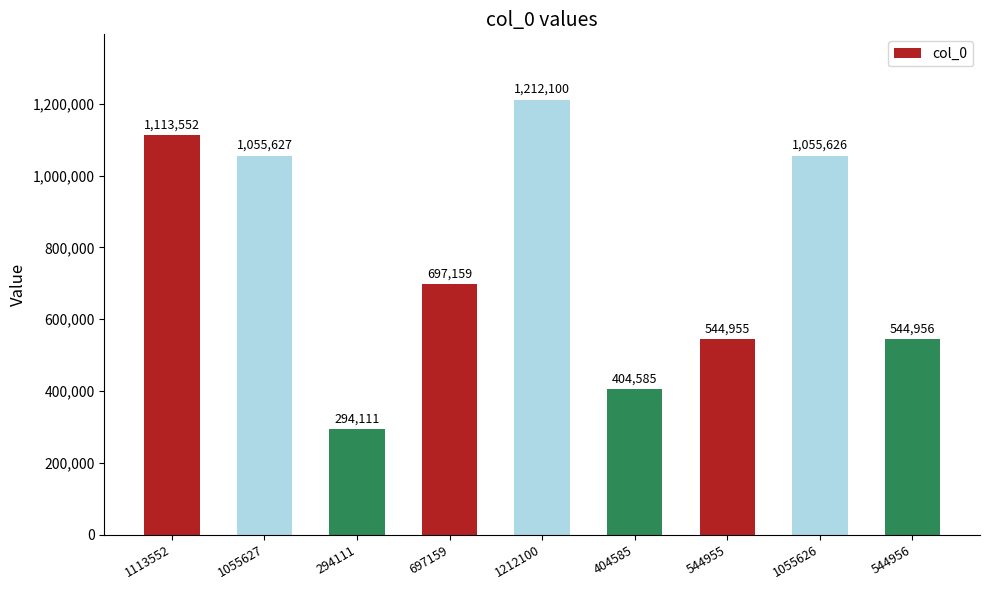

What is the sum of the values at 294111 and 1055626?

1349737